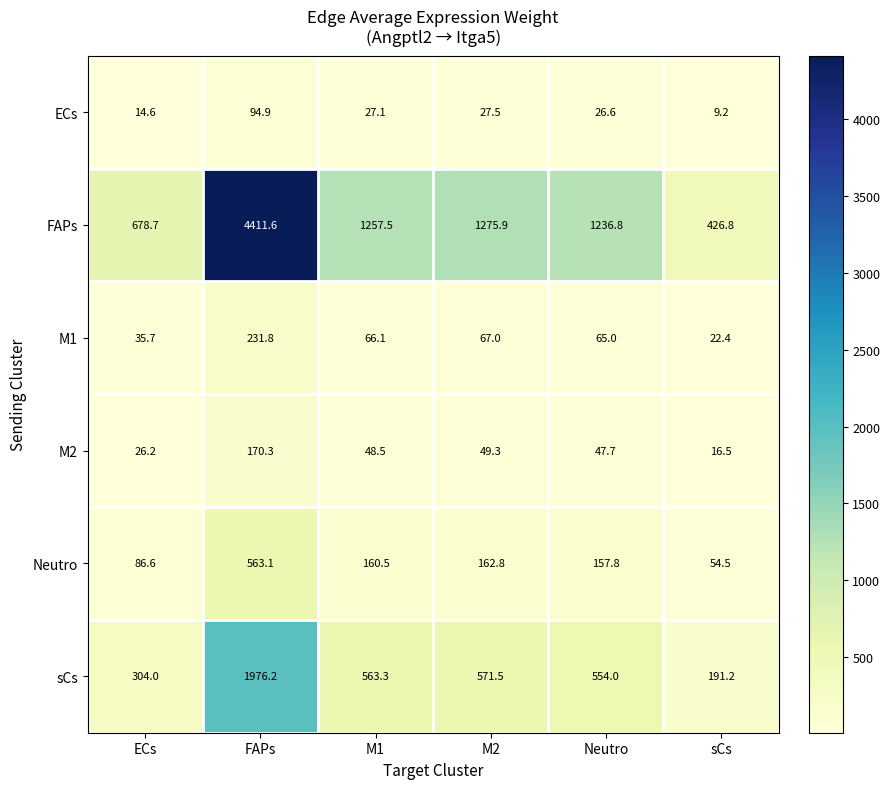

What is the sum of all sCs values?

4160.2